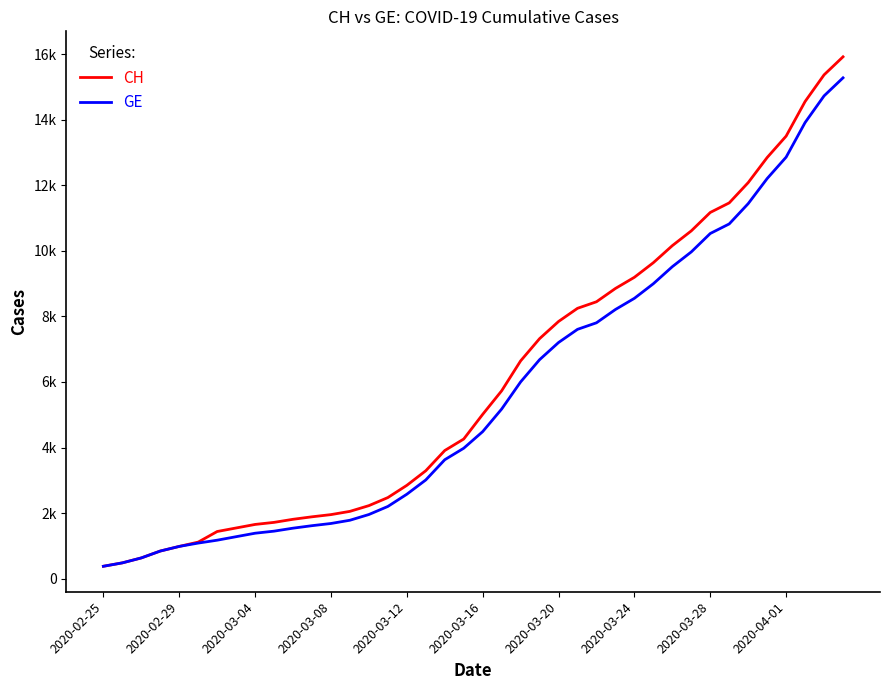

What are all the series names shown in the legend?

CH, GE